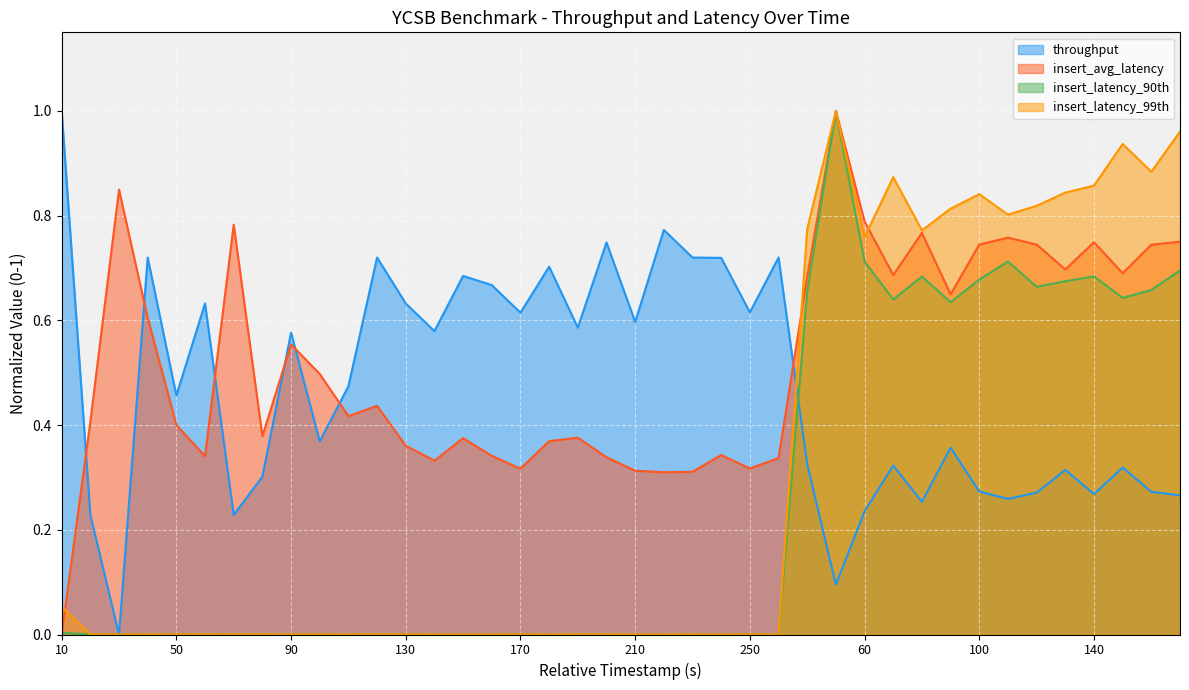

What are all the series names shown in the legend?

throughput, insert_avg_latency, insert_latency_90th, insert_latency_99th